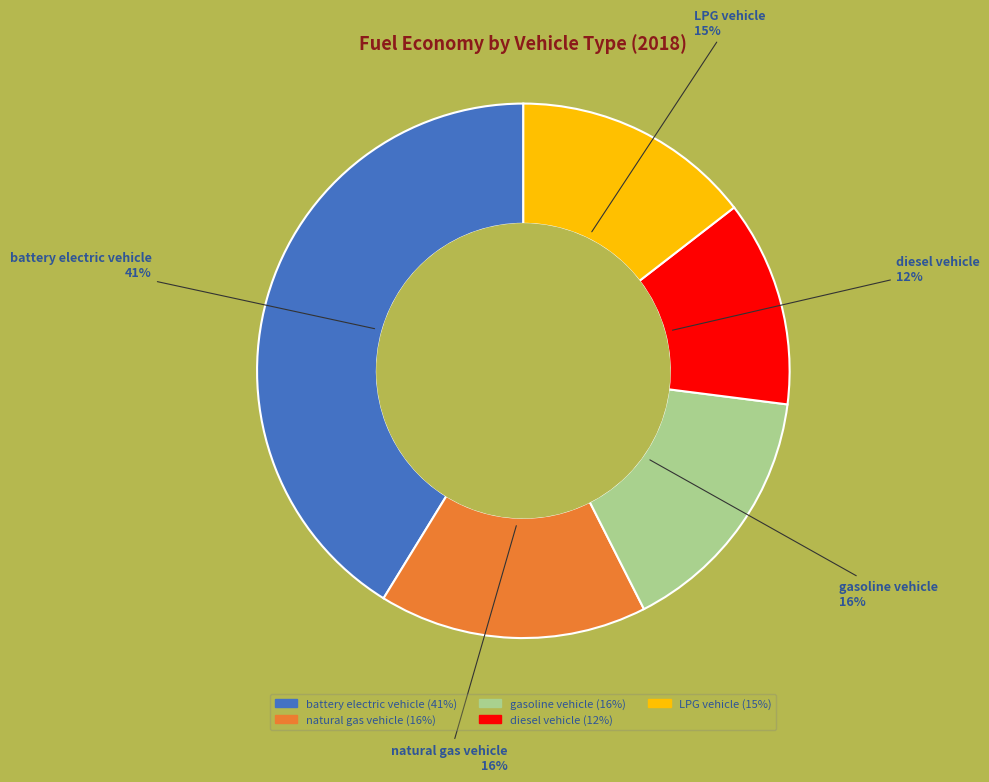

To the nearest percent, what is the difference between the largest and smallest slice percentages?

29%